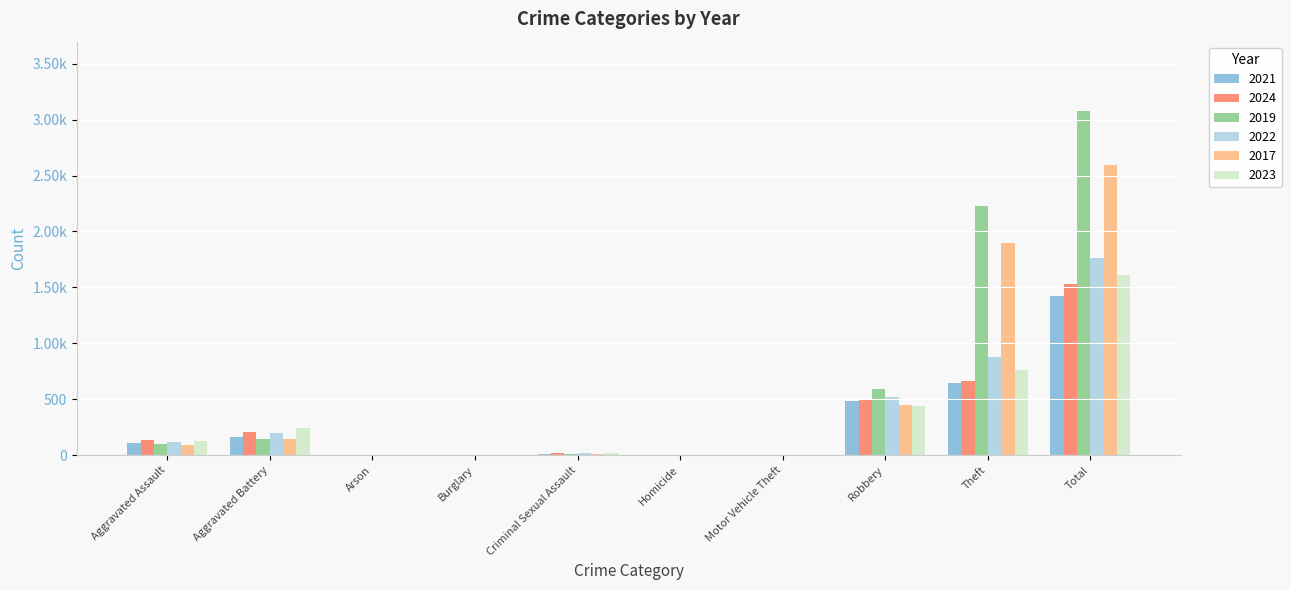

Does the chart contain stacked bars?

No